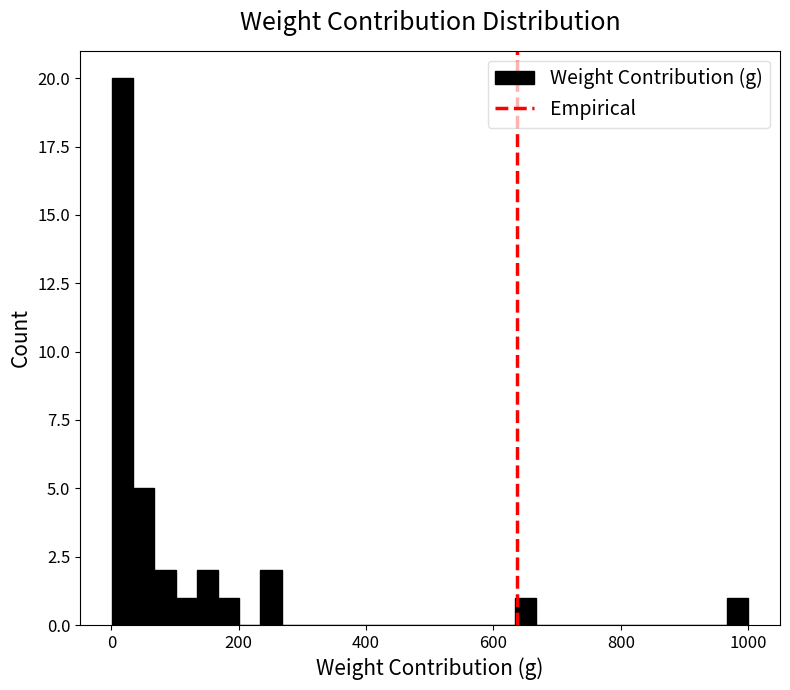

Around what value on the x-axis is the tallest bar? Give the approximate position of its centre, as read against the axis.

20